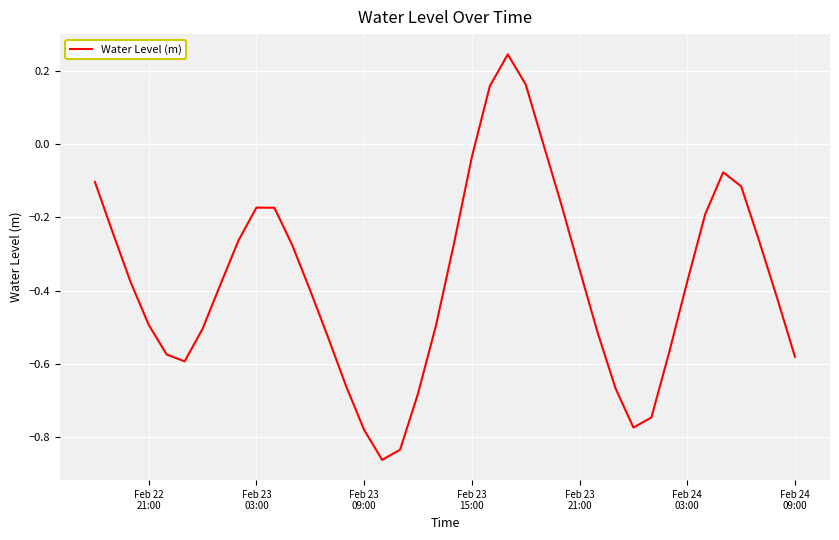

What is the difference between the maximum and minimum values?

1.1